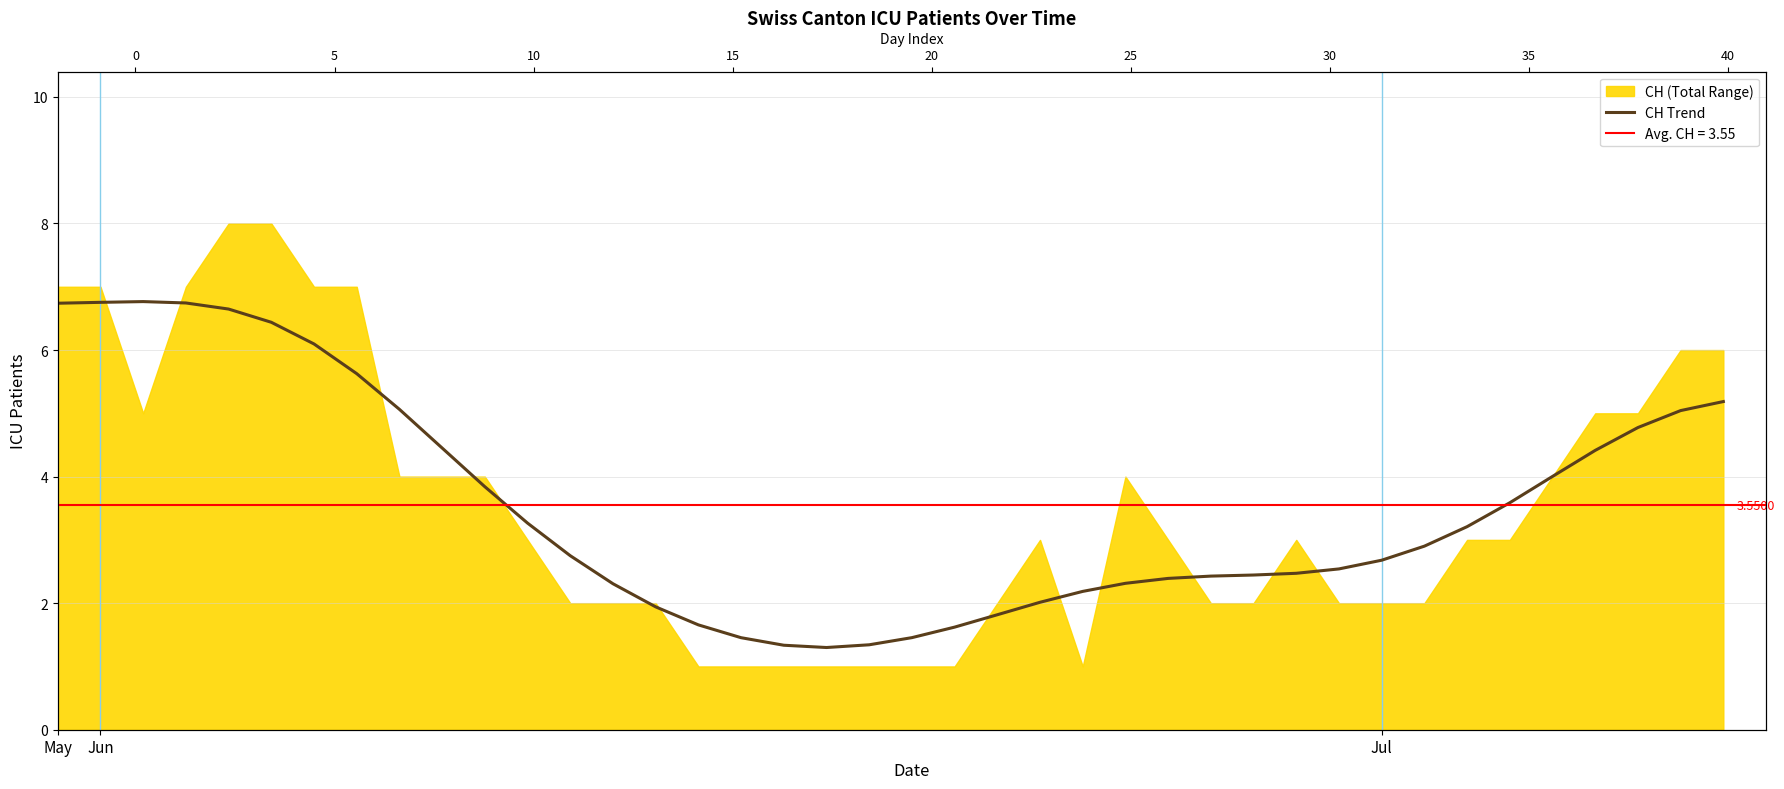

What position from the right is 8?

32